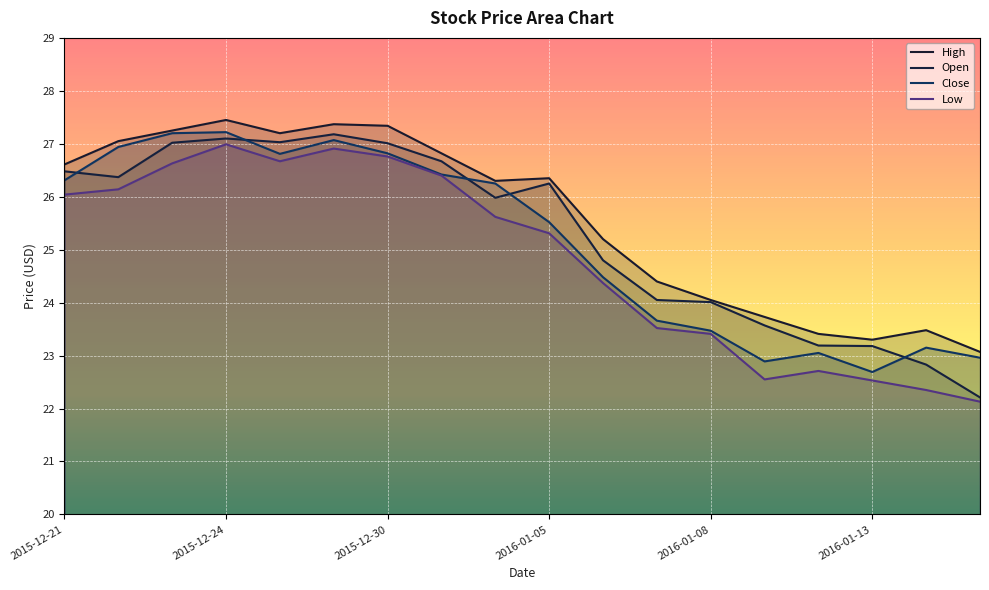

Count the number of data series in this chart.

4